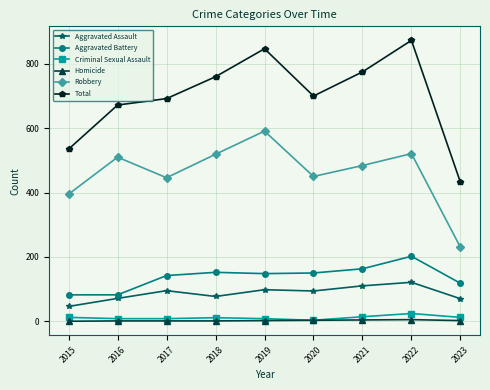

Where is Total nearest to the value 652?

2016